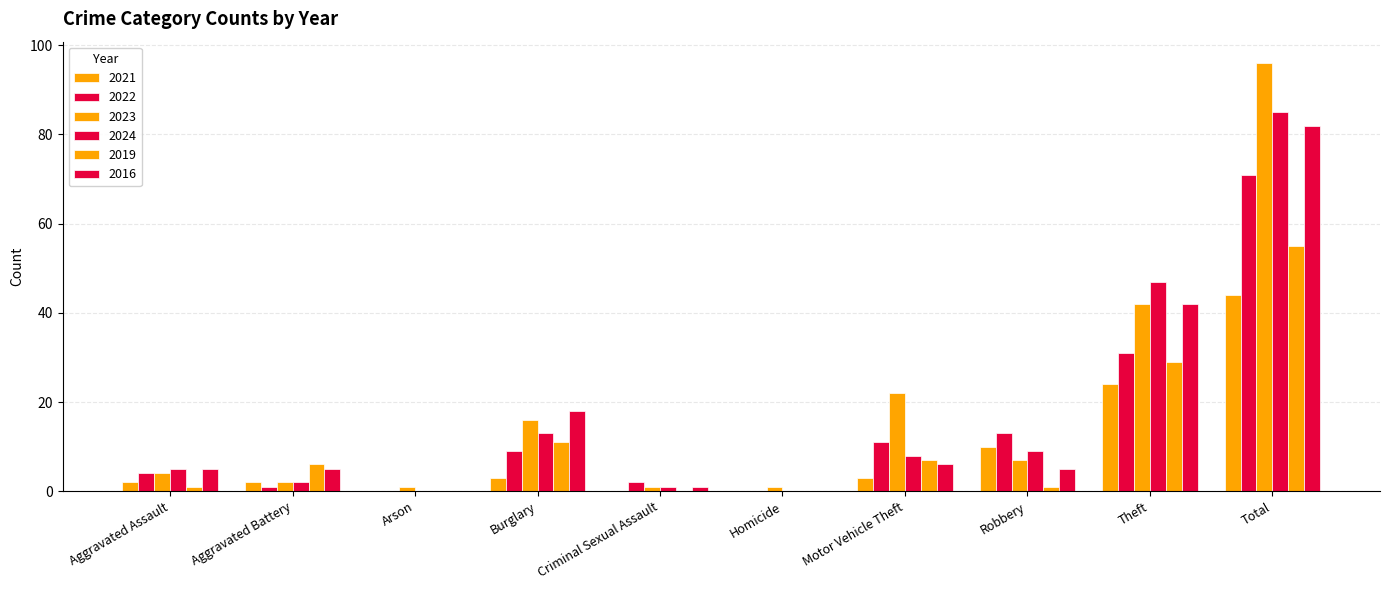

The 2024 series shows 142 at Total. True or false?

False